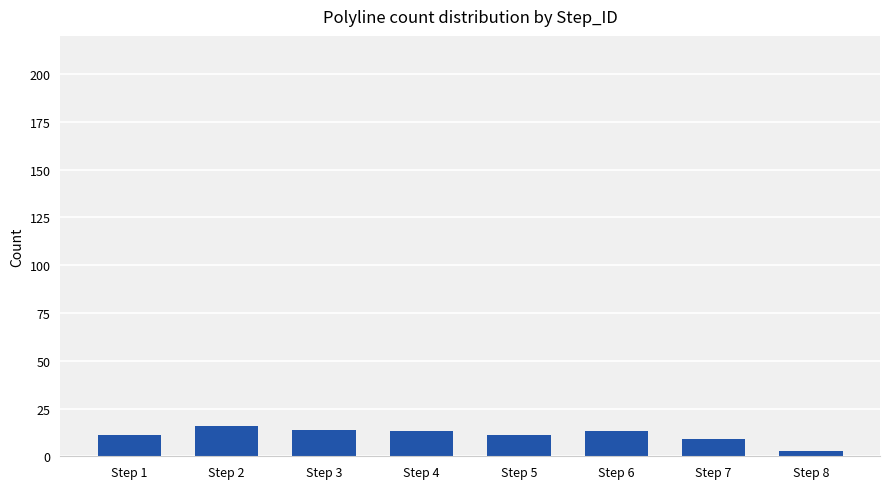

Is it true that the value at Step 3 is 14?

True